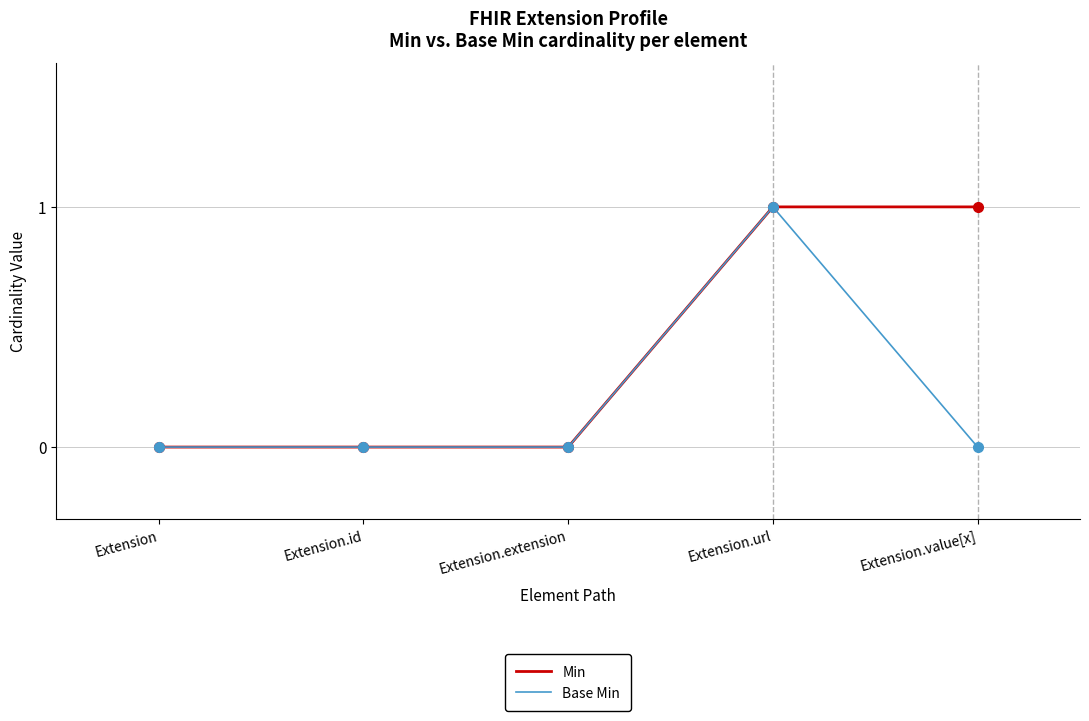

Rank the series by their average value, from lowest to highest.

Base Min, Min